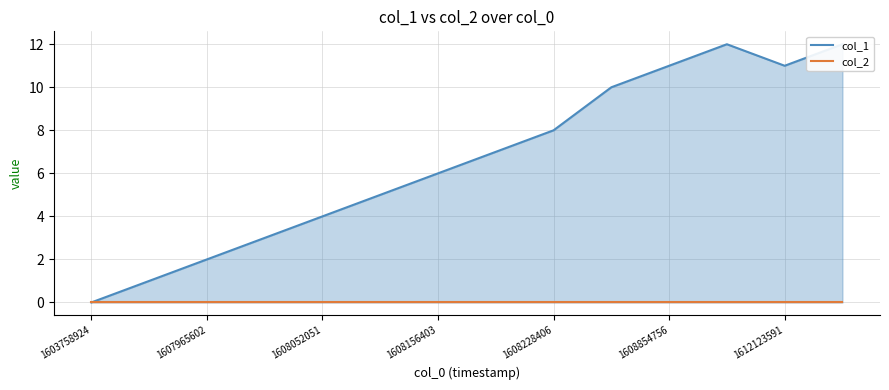

How many values in col_1 are above zero?

13